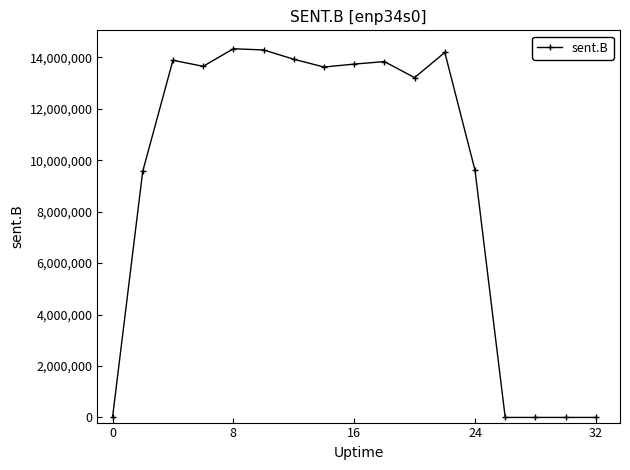

True or false: there are more than 0 points higher than both neighbors.

True